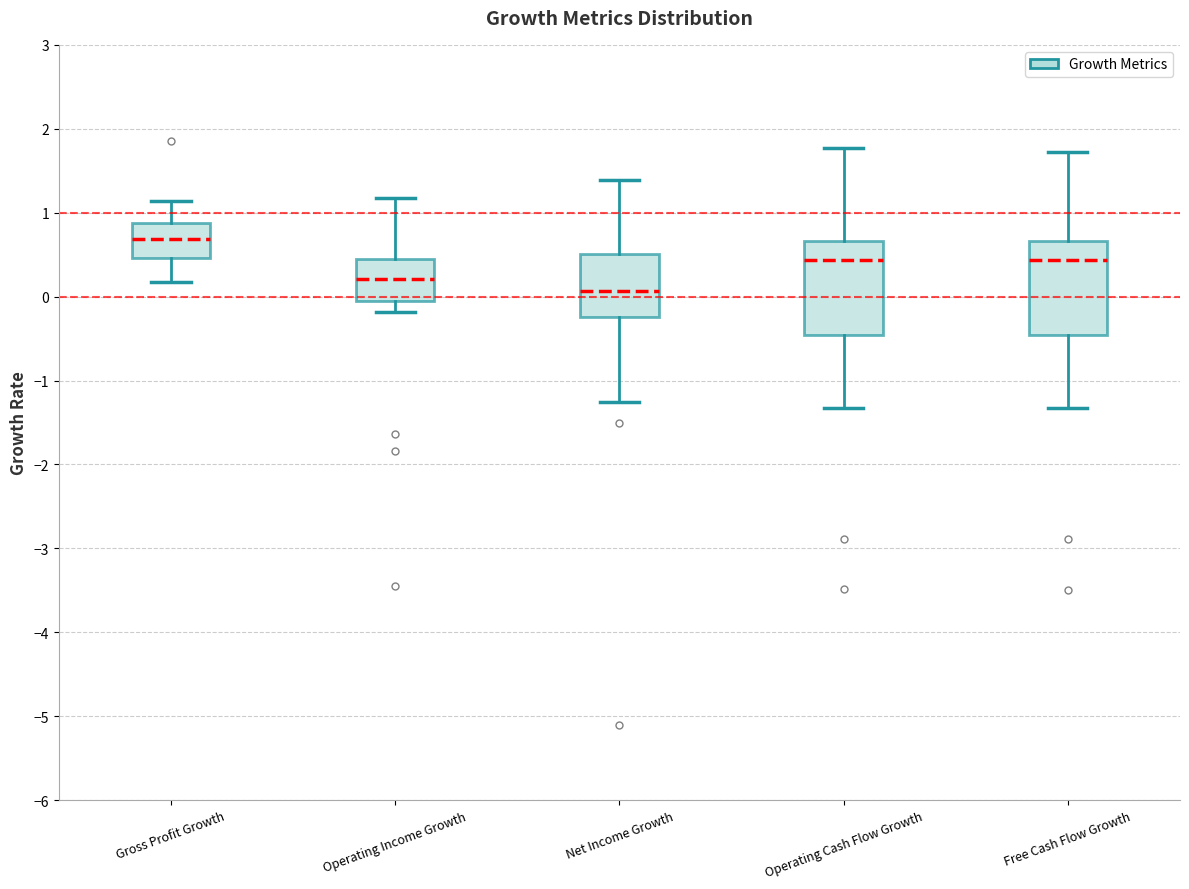

Where does the median line of the box for Operating Income Growth sit on the y-axis? The values are not printed on the chart, so give them approximately, as read against the axis.

0.2